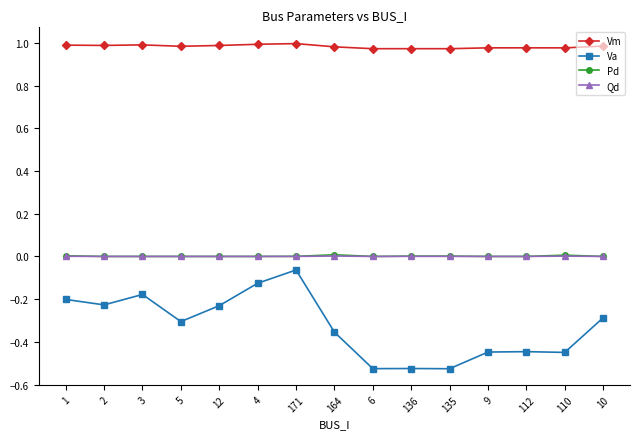

Does the chart have visible grid lines?

No